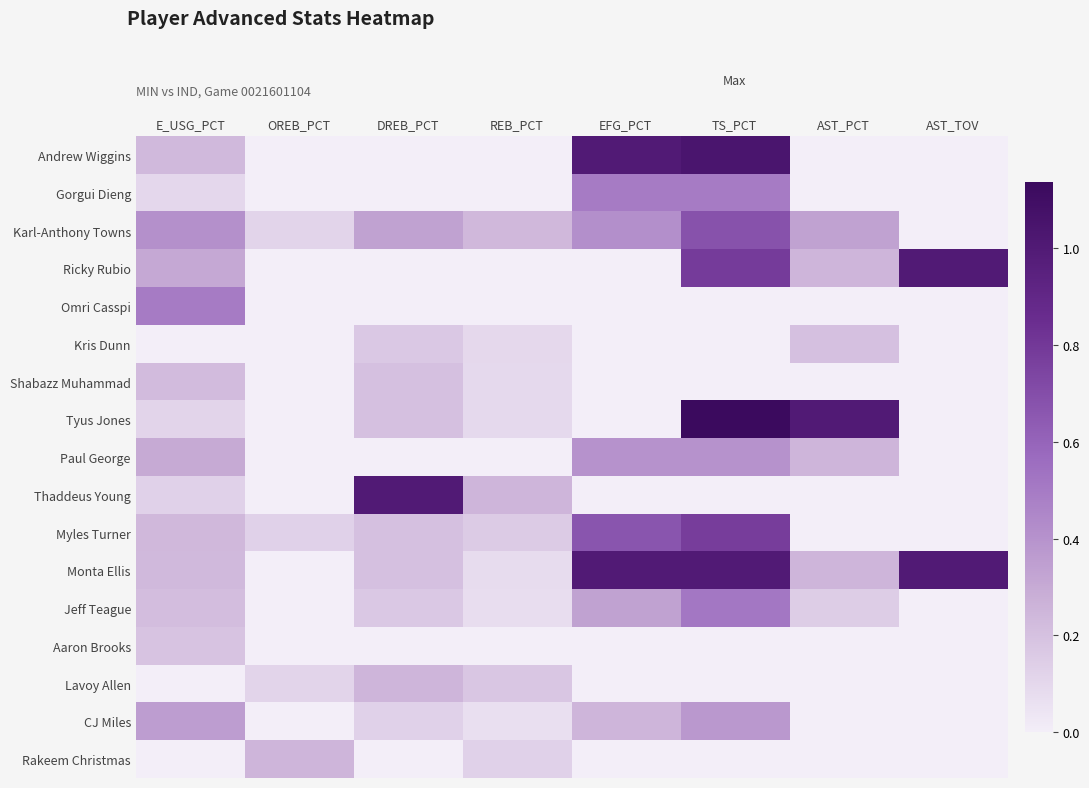

Read the Shabazz Muhammad value at DREB_PCT.

0.2